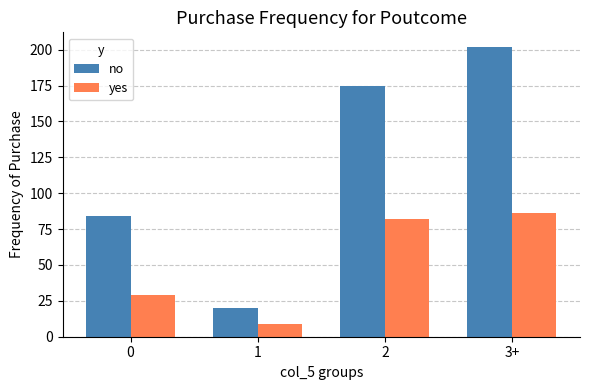

Which series has the largest total across all categories?

no